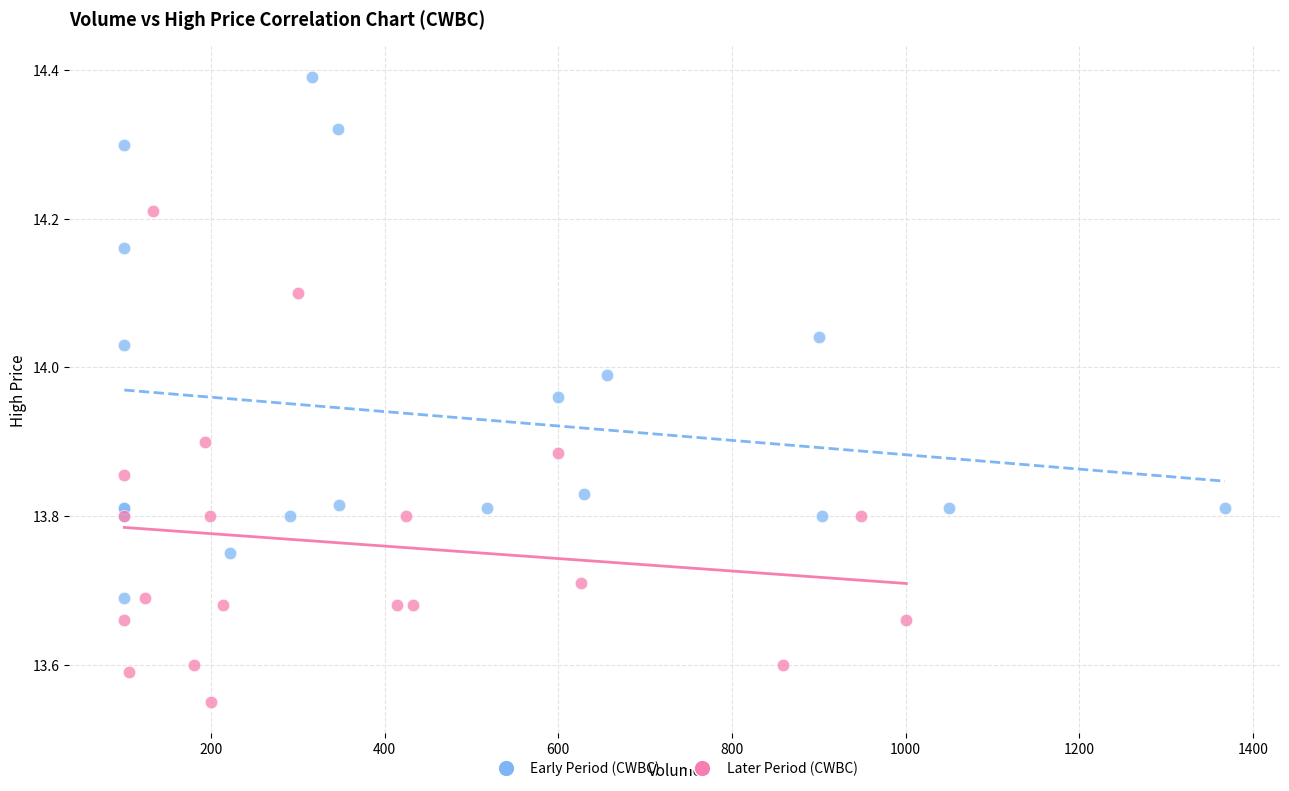

What are all the series names shown in the legend?

Early Period (CWBC), Later Period (CWBC)